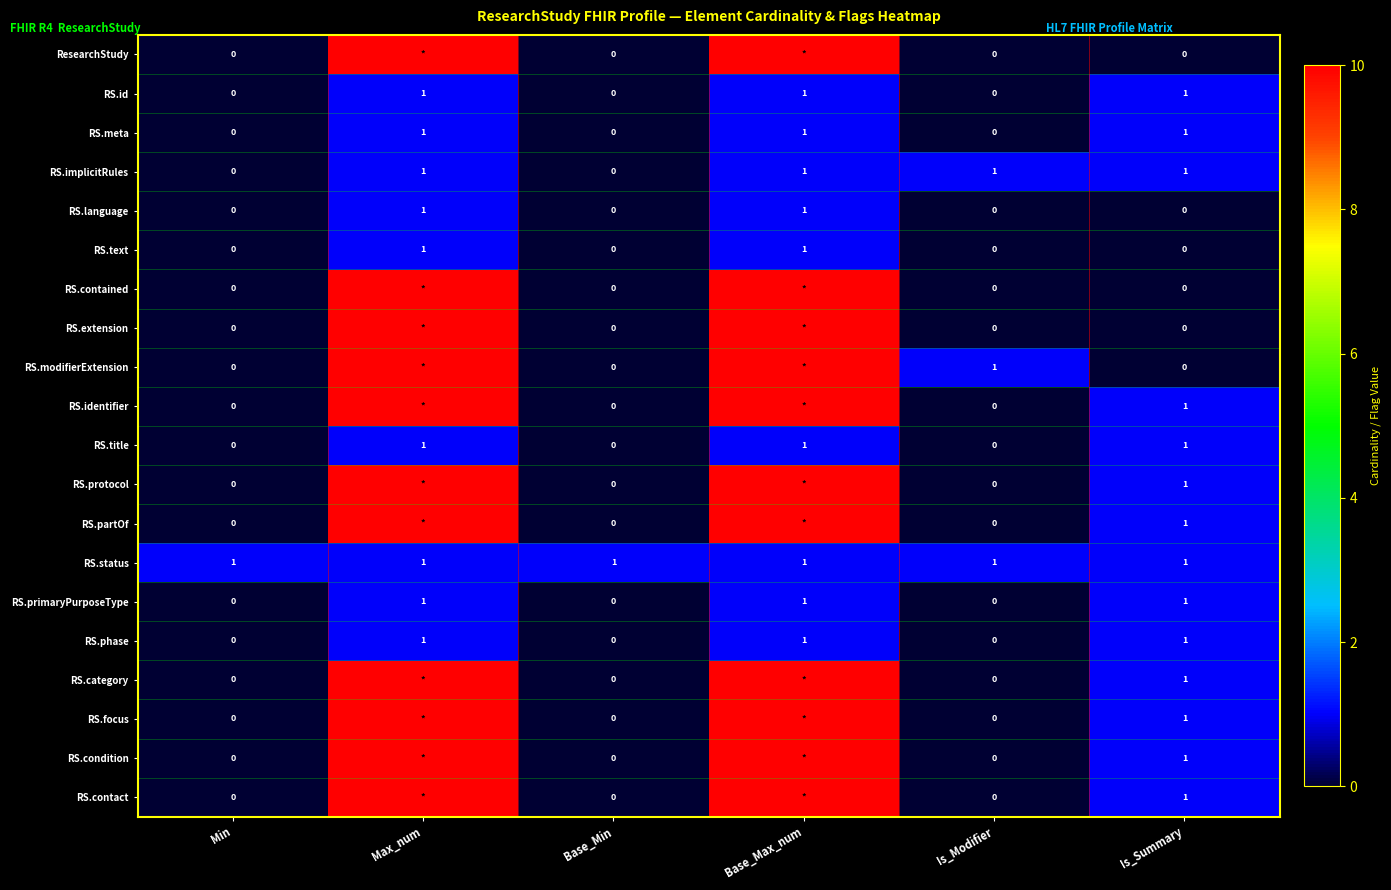

Which has a higher value, Is_Summary or Base_Max_num?

Base_Max_num